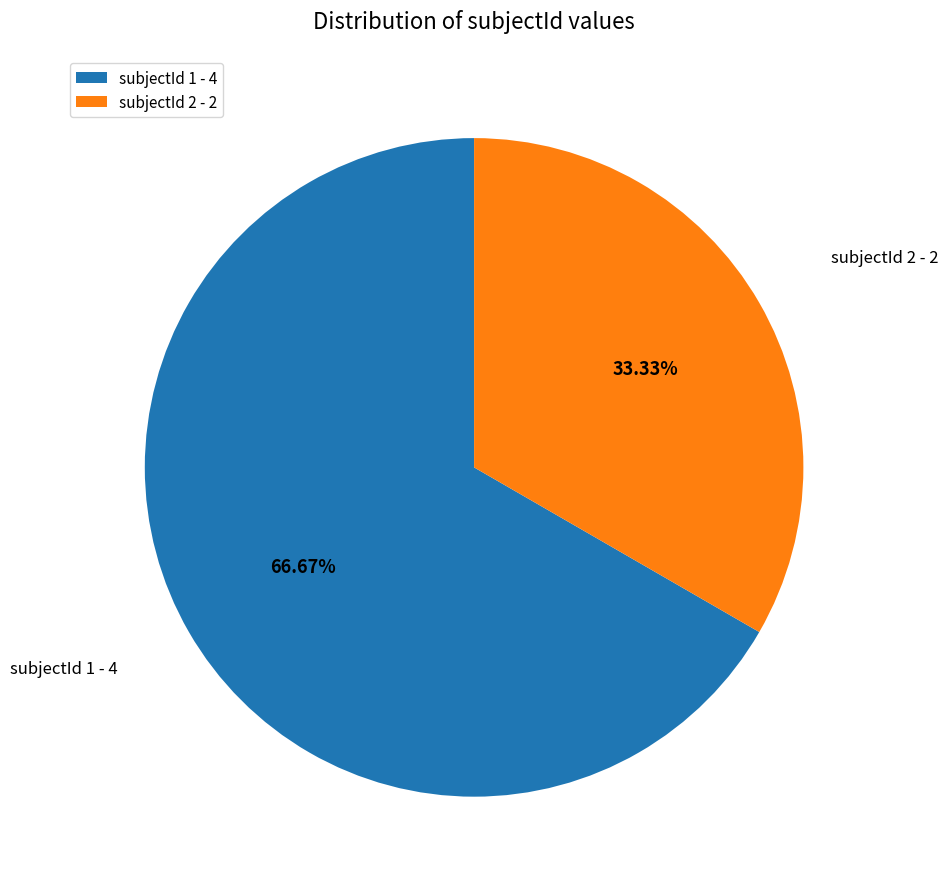

Does subjectId 2 - 2 represent more than half of the total?

No